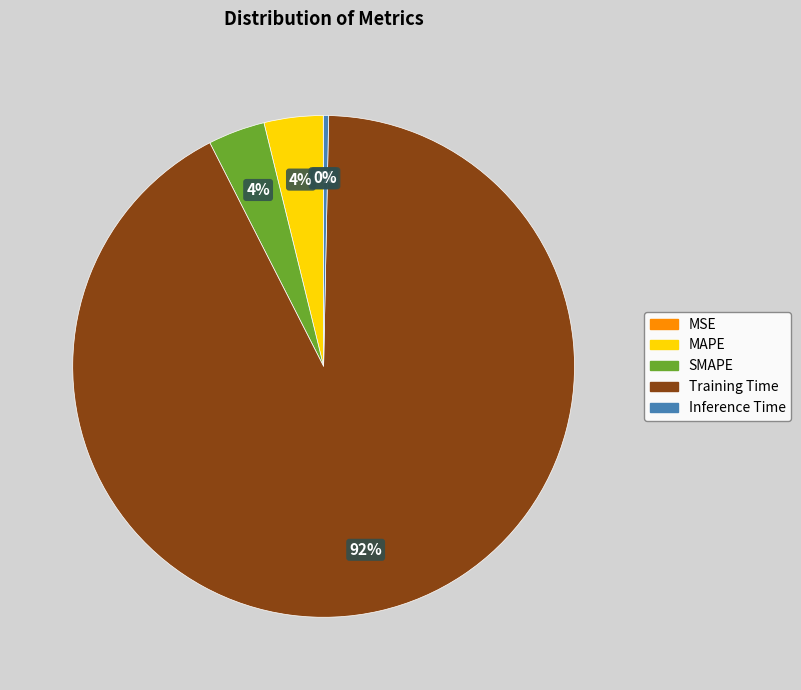

What is the largest slice in the pie chart?

Training Time